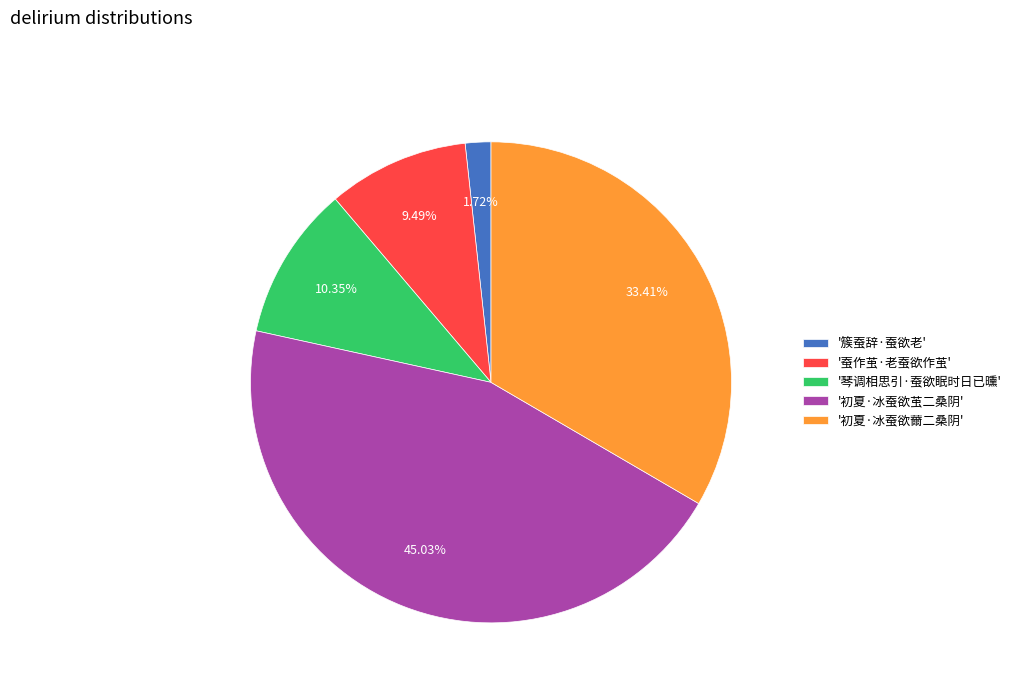

Do '初夏·冰蚕欲薾二桑阴' and '初夏·冰蚕欲茧二桑阴' together represent more than half of the pie?

Yes